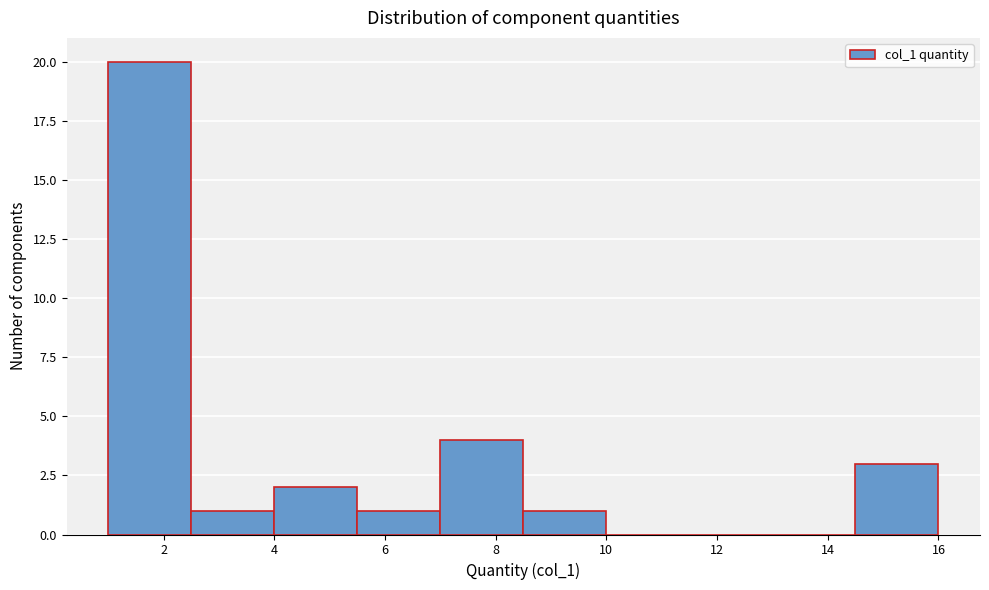

Reading left to right, transcribe this chart: for each bar, give the range it covers on the x-axis and its height. Neither the bar edges nor the heights are printed on the chart, so give them approximately, as read against the axes.

1.0 to 2.5: 20
2.5 to 4.0: 1
4.0 to 5.5: 2
5.5 to 7.0: 1
7.0 to 8.5: 4
8.5 to 10.0: 1
10.0 to 11.5: 0
11.5 to 13.0: 0
13.0 to 14.5: 0
14.5 to 16.0: 3